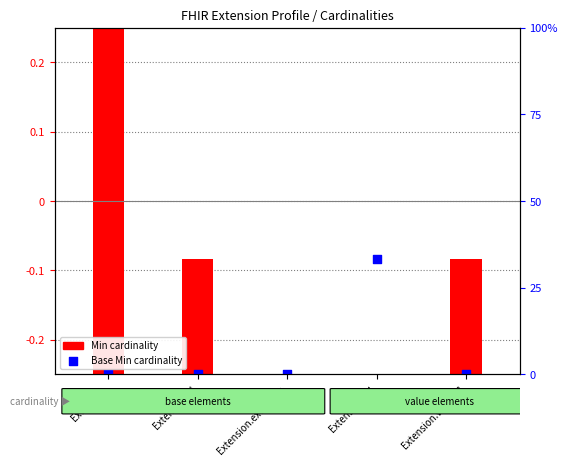

Which has a higher value, Extension or Extension.extension?

Extension